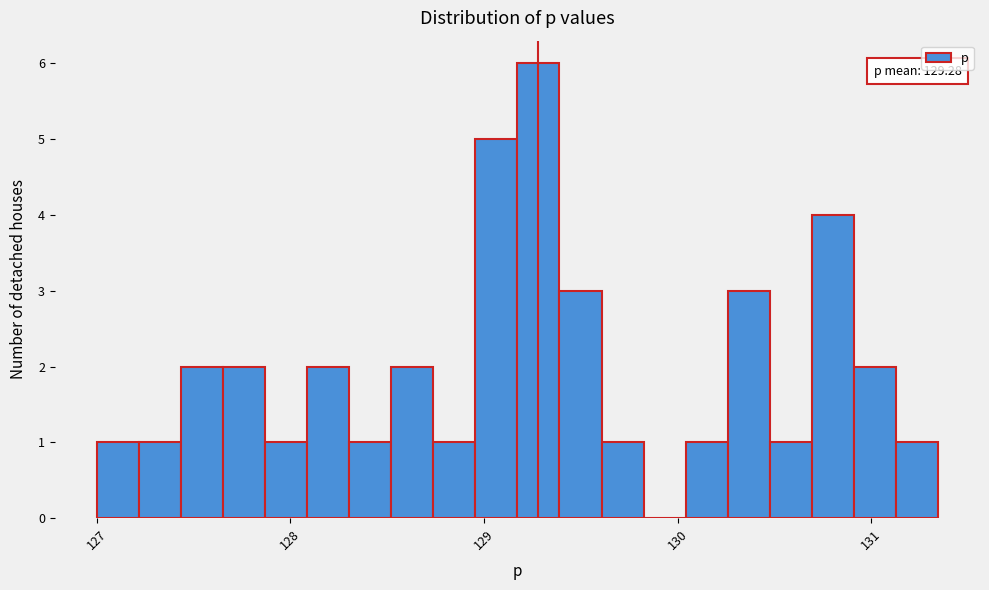

Read against the x-axis, roughly where is the centre of the tallest bar?

129.3